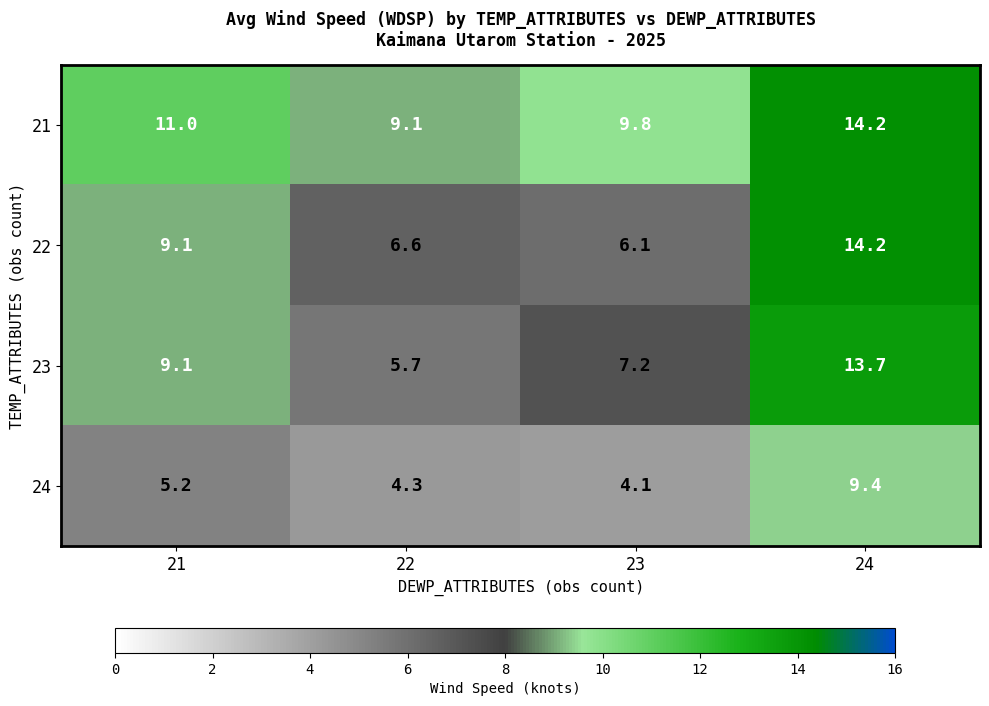

Reading left to right, what are all the values shown in this chart?

21: 11.0	9.1	9.8	14.2
22: 9.1	6.6	6.1	14.2
23: 9.1	5.7	7.2	13.7
24: 5.2	4.3	4.1	9.4